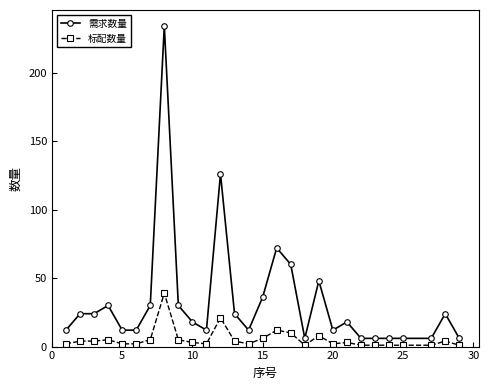

List the series in order of their peak value, highest first.

需求数量, 标配数量